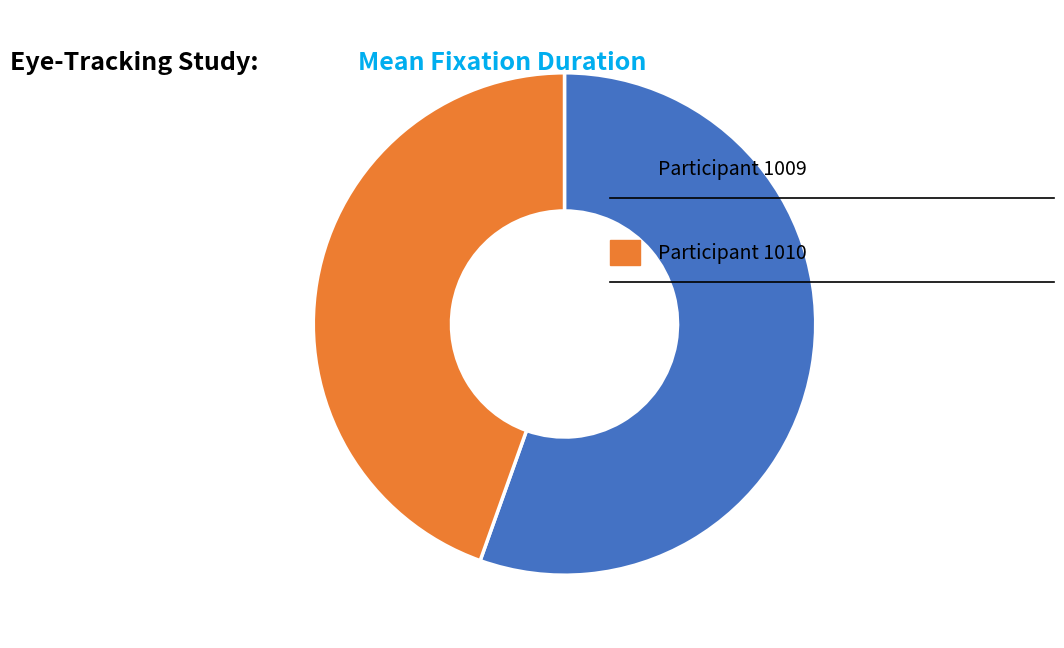

Is there any slice that represents more than half of the pie?

Yes